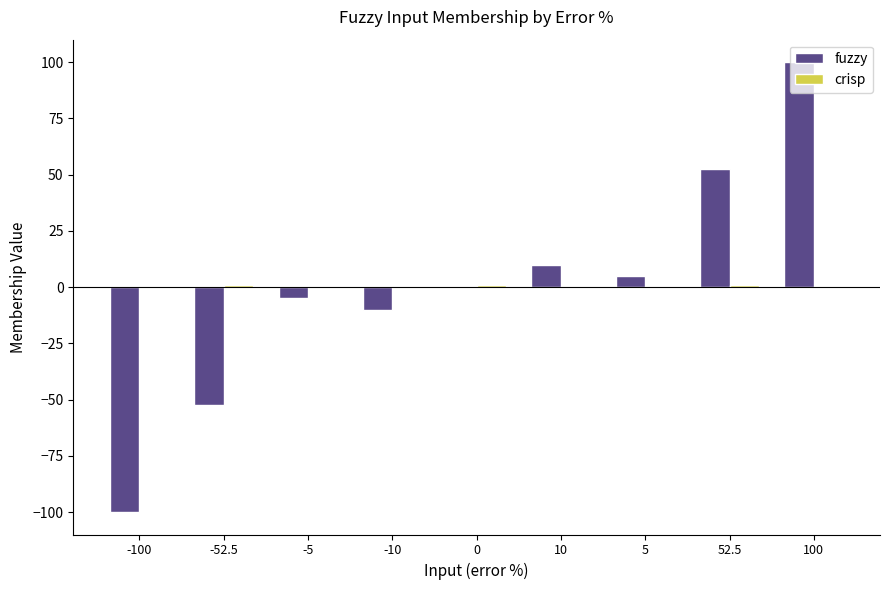

Between -100 and 10, which series saw the biggest shift?

fuzzy